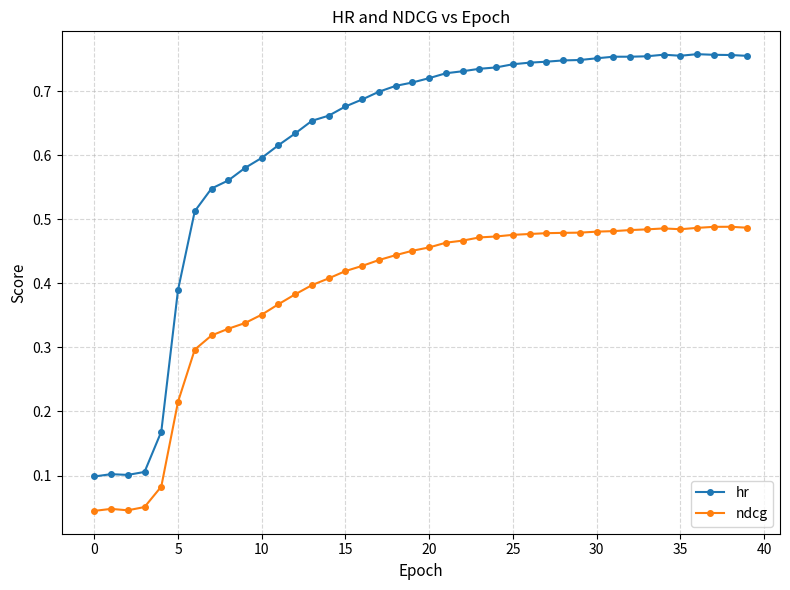

True or false: hr has more than 2 interior local peaks.

True